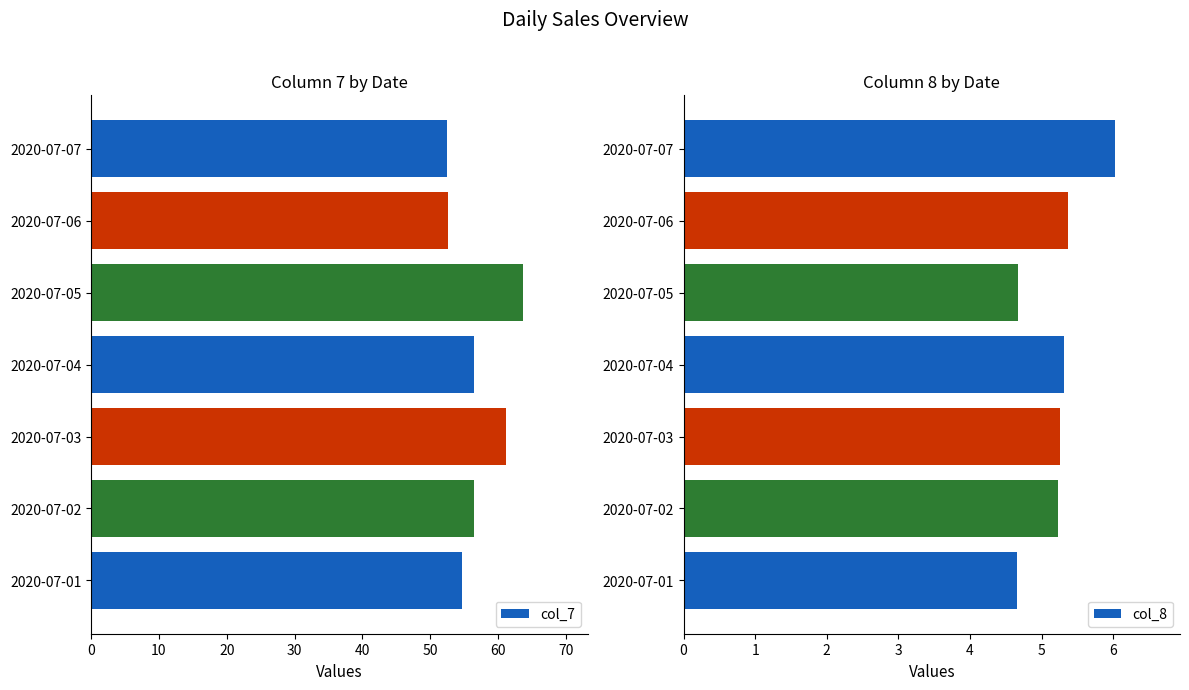

Which series has the largest range (max minus min)?

col_7